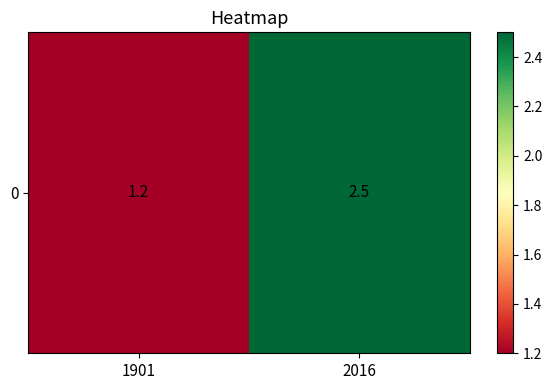

What is the difference between the maximum and minimum values?

1.3